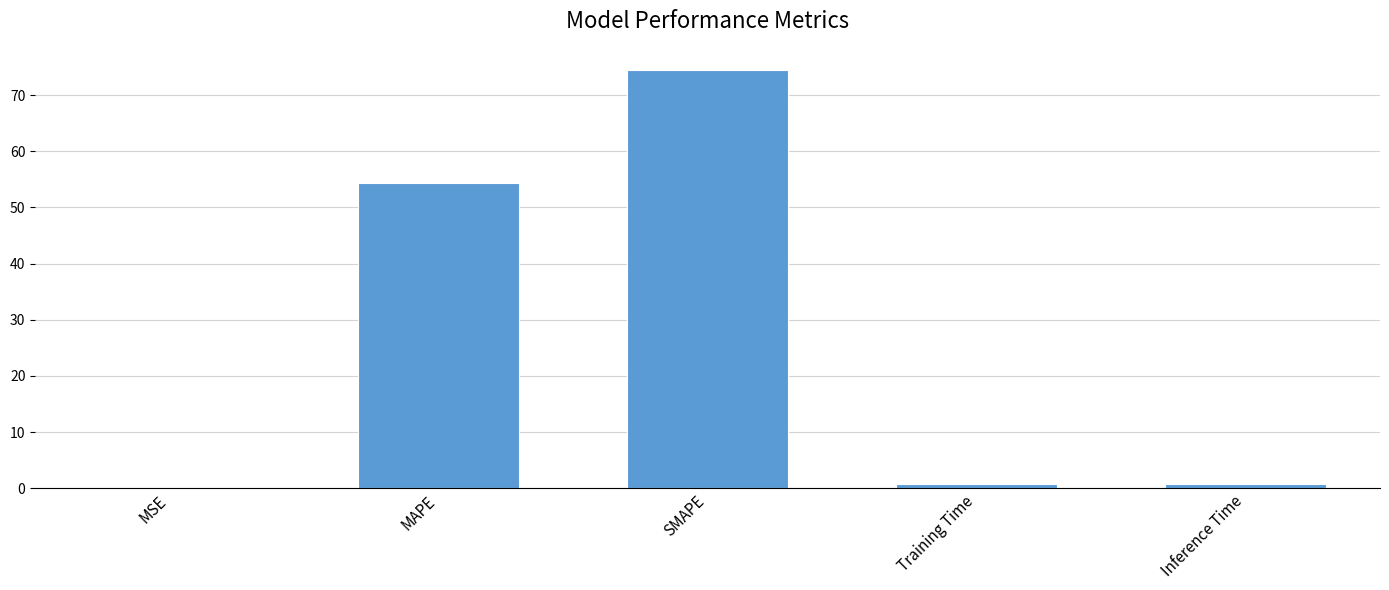

Between MAPE and SMAPE, which is larger?

SMAPE